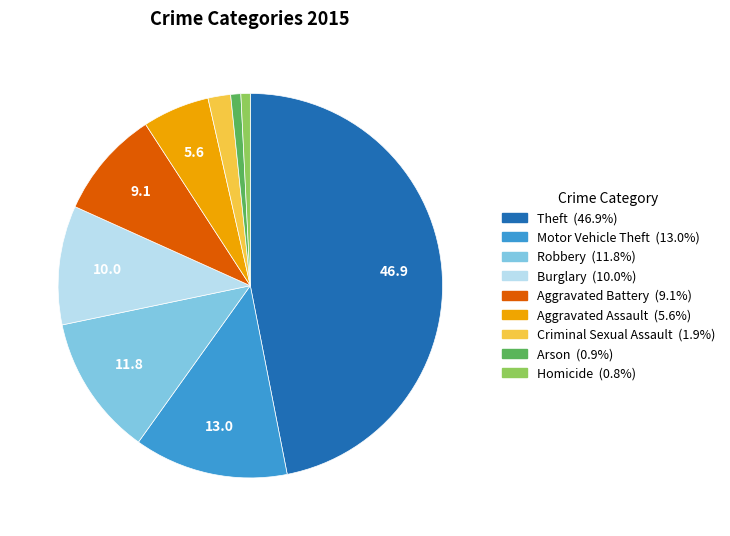

Does Theft account for over 50% of the chart?

No